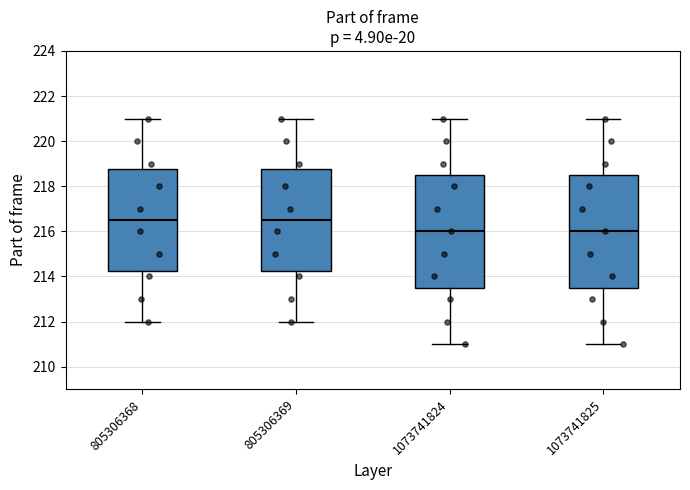

Reading left to right, transcribe this box plot: for each box, give where its median line is, the range the box spans, and where its two whiskers end, as read against the y-axis. The values are not printed on the chart, so give them approximately, as read against the axis.

805306368: median 216.6, box 214.2 to 218.8, whiskers 212.0 to 221.0
805306369: median 216.6, box 214.2 to 218.8, whiskers 212.0 to 221.0
1073741824: median 216.0, box 213.6 to 218.6, whiskers 211.0 to 221.0
1073741825: median 216.0, box 213.6 to 218.6, whiskers 211.0 to 221.0